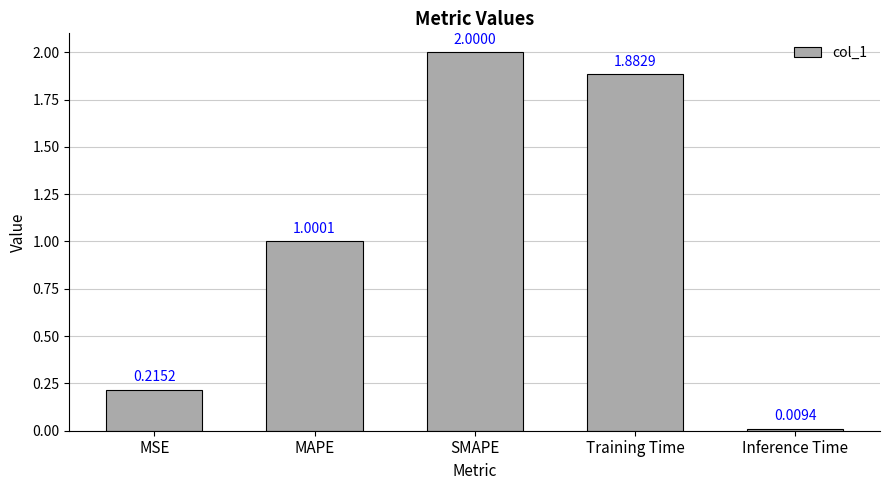

Does the chart contain stacked bars?

No